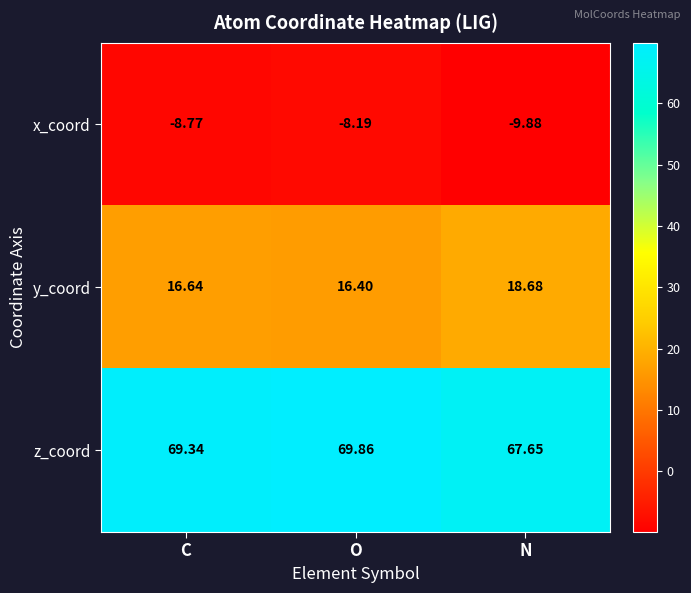

Which series has the largest range (max minus min)?

y_coord